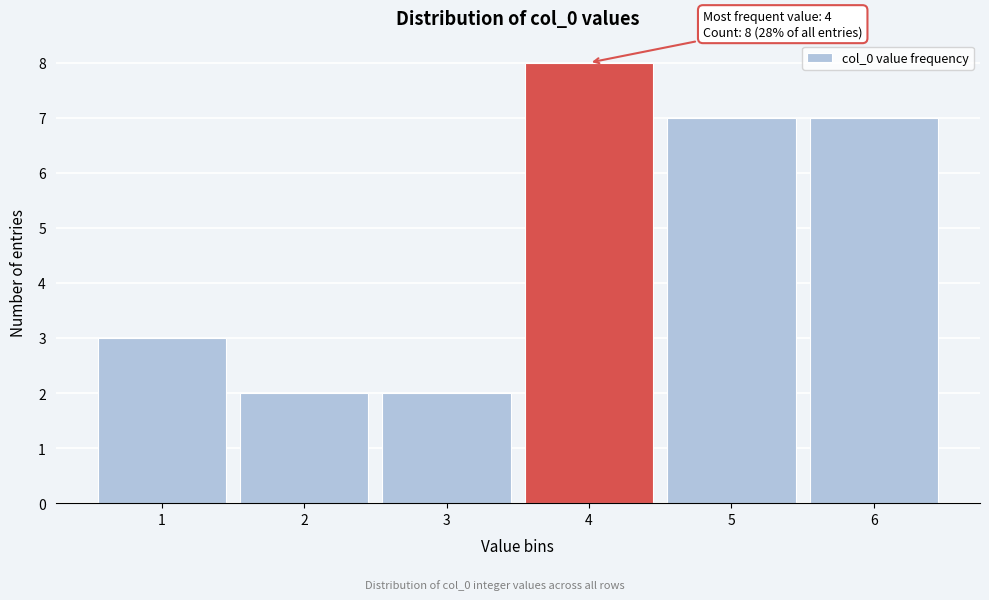

Which range on the x-axis has the tallest bar?

3.5 to 4.5